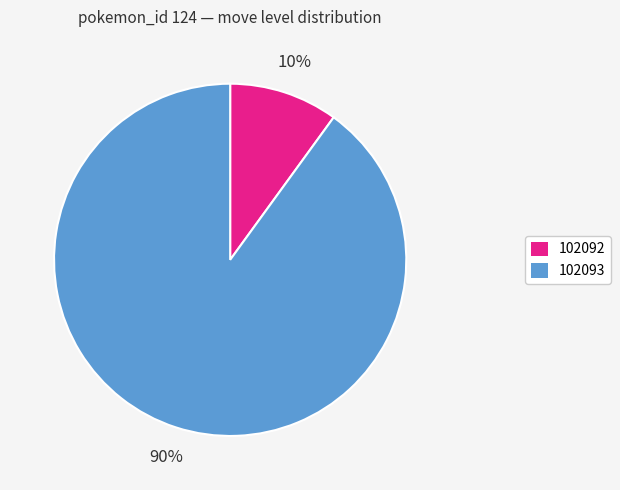

Rank the categories by value from lowest to highest.

102092, 102093